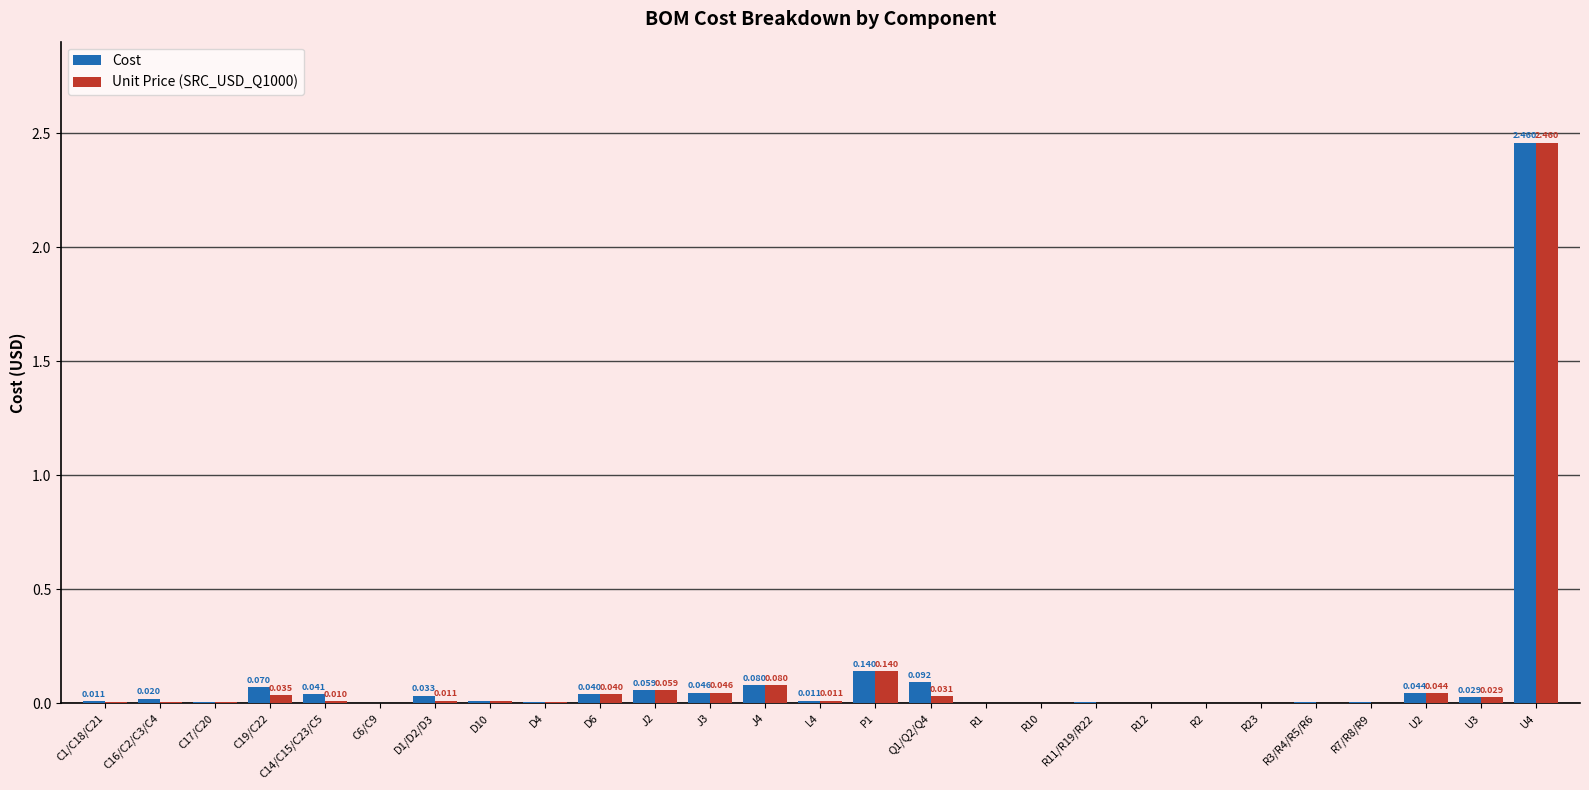

Is the value of Unit Price (SRC_USD_Q1000) at R12 greater than the value of Cost at R11/R19/R22?

No